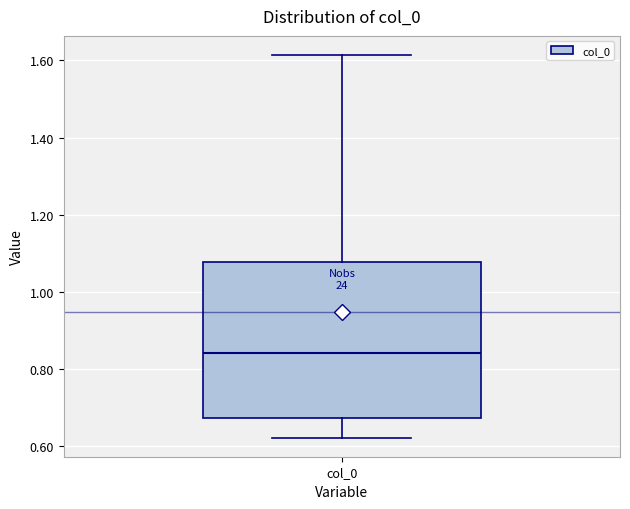

Transcribe this box plot: give where the median line is, the range the box spans, and where the two whiskers end, as read against the y-axis. The values are not printed on the chart, so give them approximately, as read against the axis.

median 0.84, box 0.68 to 1.08, whiskers 0.62 to 1.62